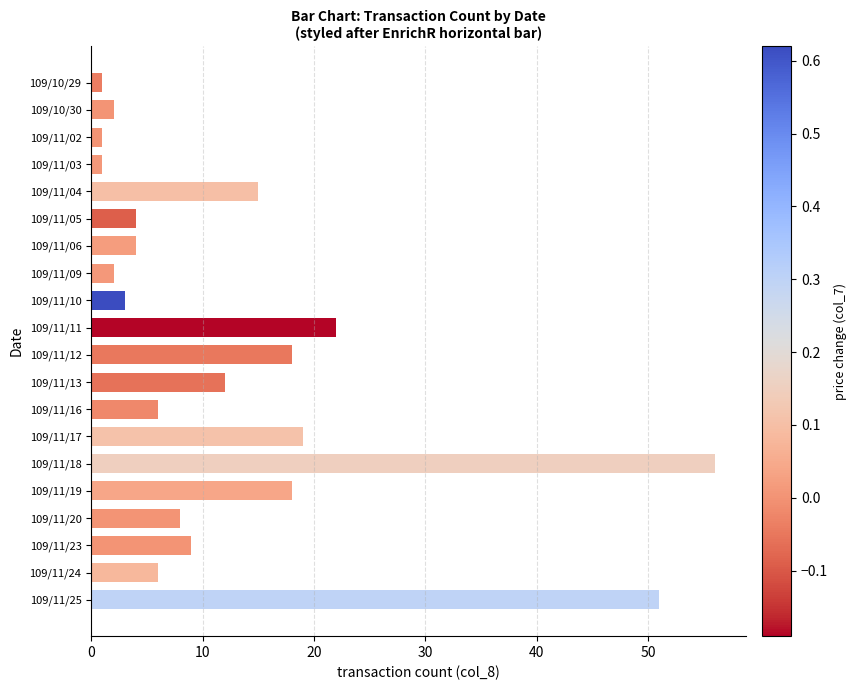

The chart shows a value of 80 at 109/11/18. True or false?

False